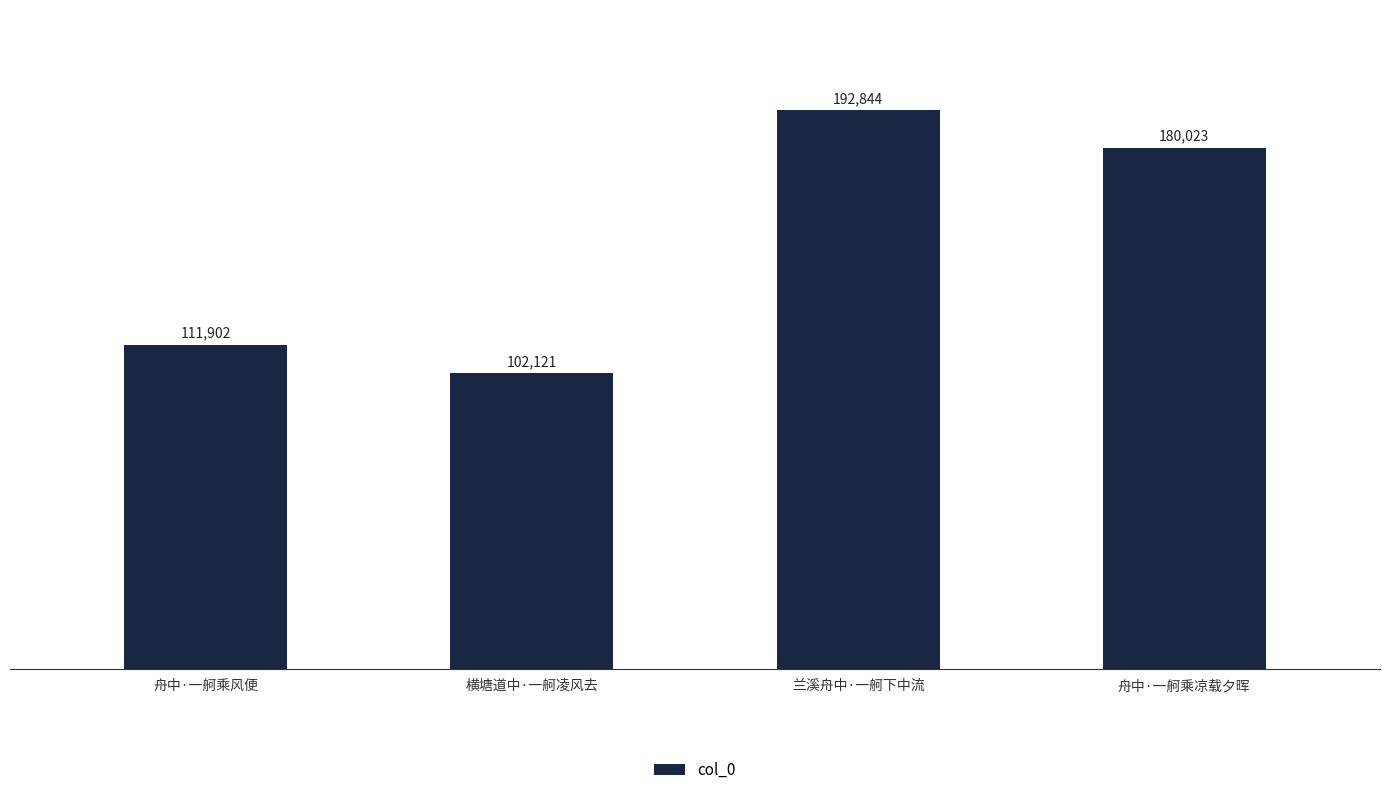

Reading left to right, list all the values displayed in this chart.

舟中·一舸乘风便=111902	横塘道中·一舸凌风去=102121	兰溪舟中·一舸下中流=192844	舟中·一舸乘凉载夕晖=180023